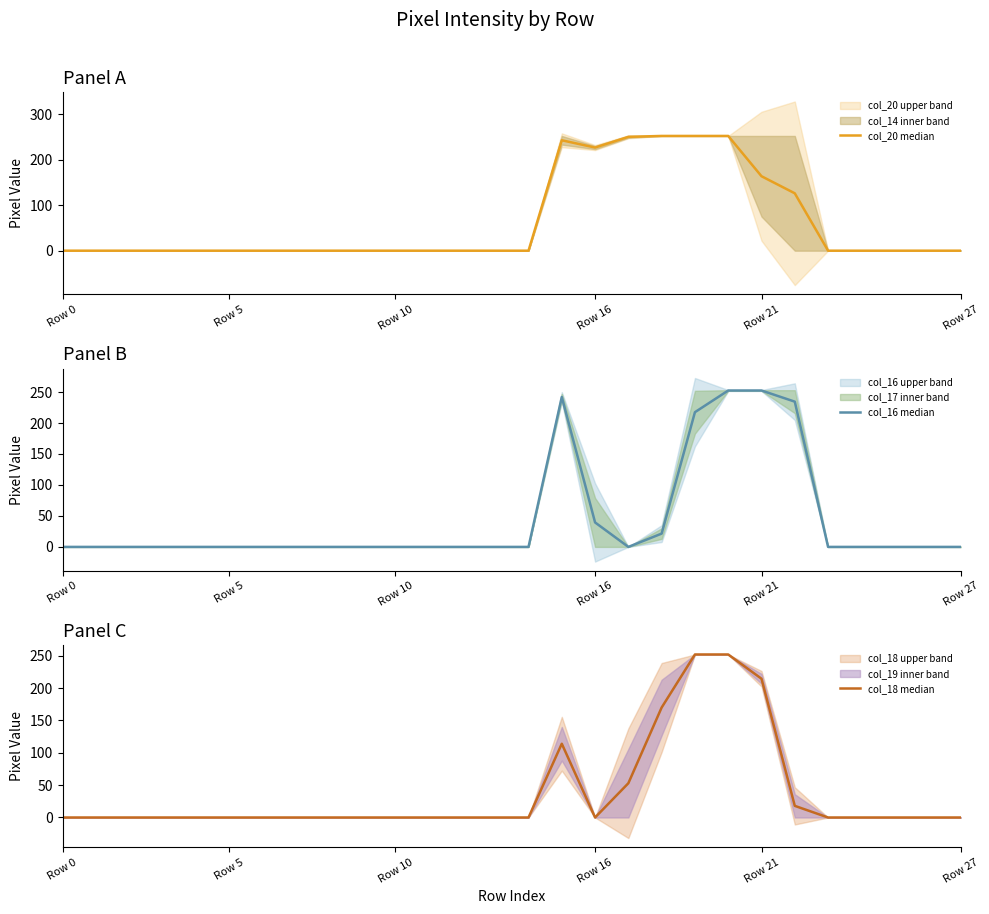

At how many categories does at least one series exceed 141?

8